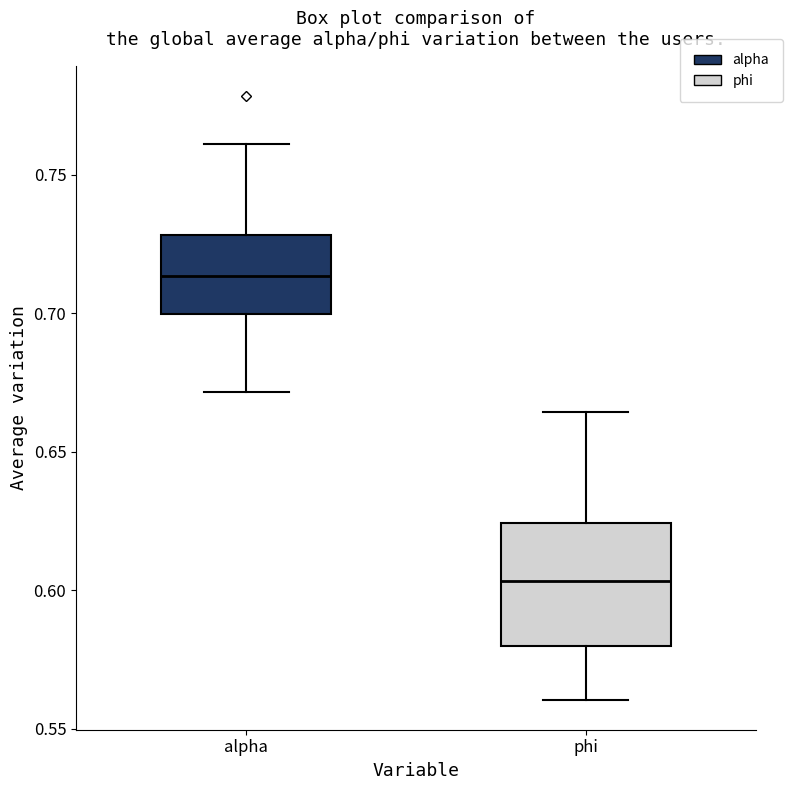

Where does the upper whisker of the box for phi end on the y-axis? The values are not printed on the chart, so give them approximately, as read against the axis.

0.665